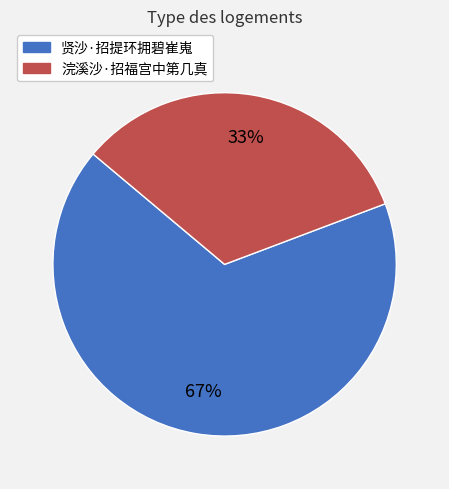

Count the number of slices in the pie.

2